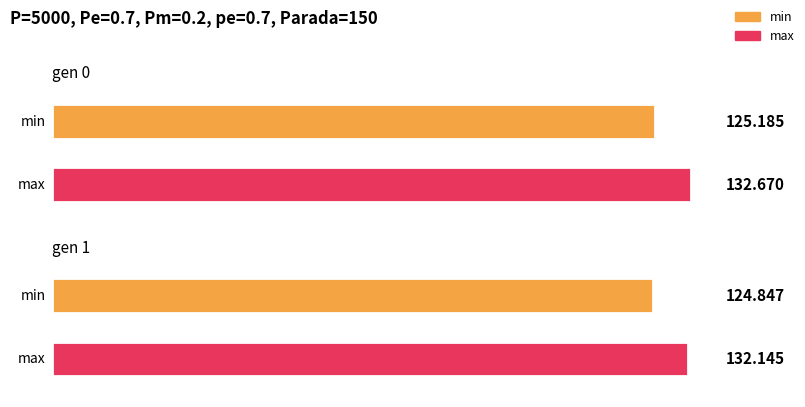

The max series shows 197.2 at gen 1. True or false?

False